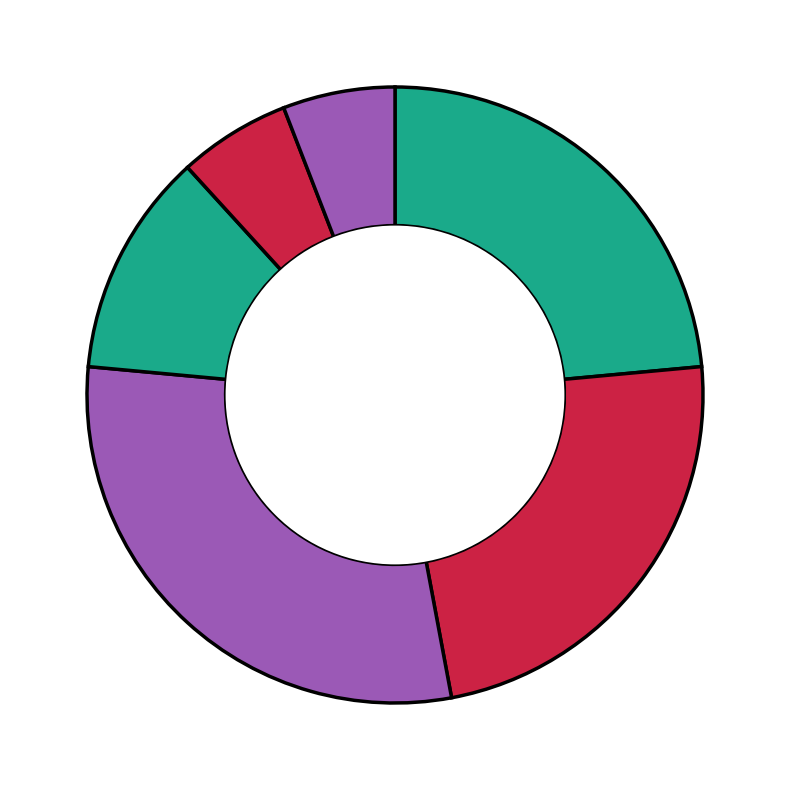

Count the number of slices in the pie.

6